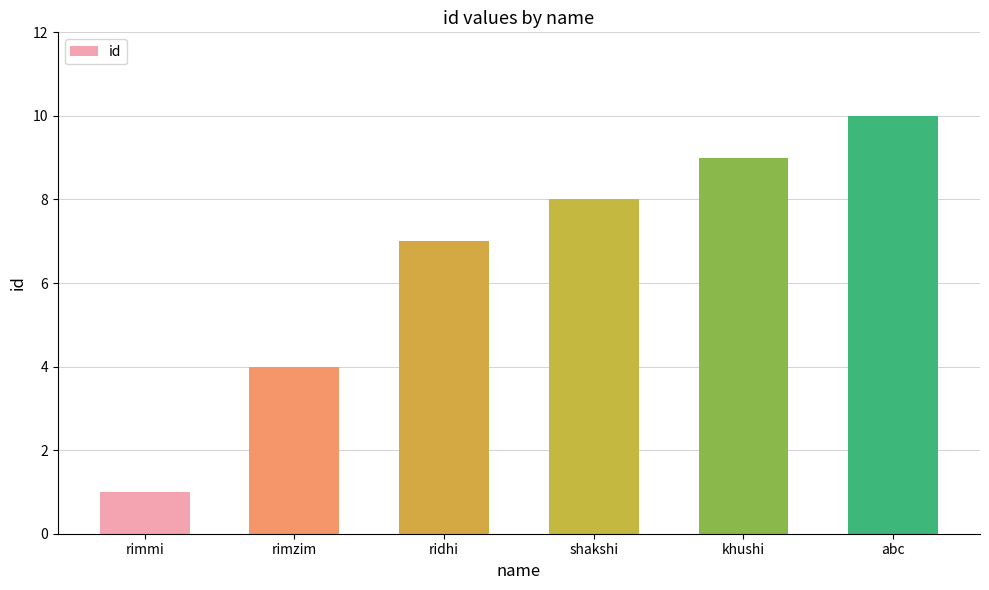

What is the approximate value at rimzim?

4